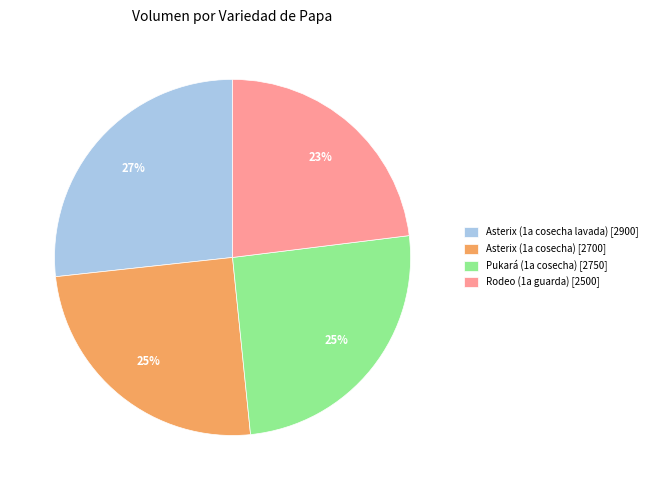

What is the largest slice in the pie chart?

Asterix (1a cosecha lavada)